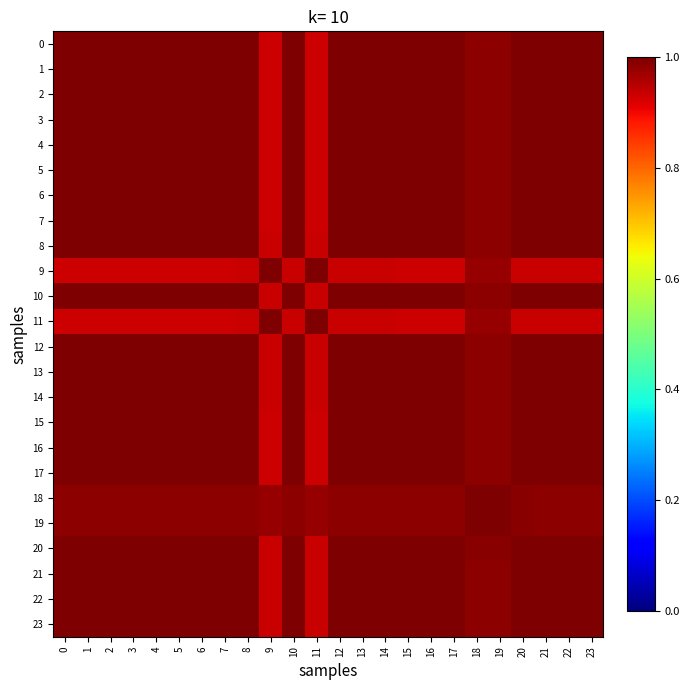

Between 17 and 12, which is larger?

17